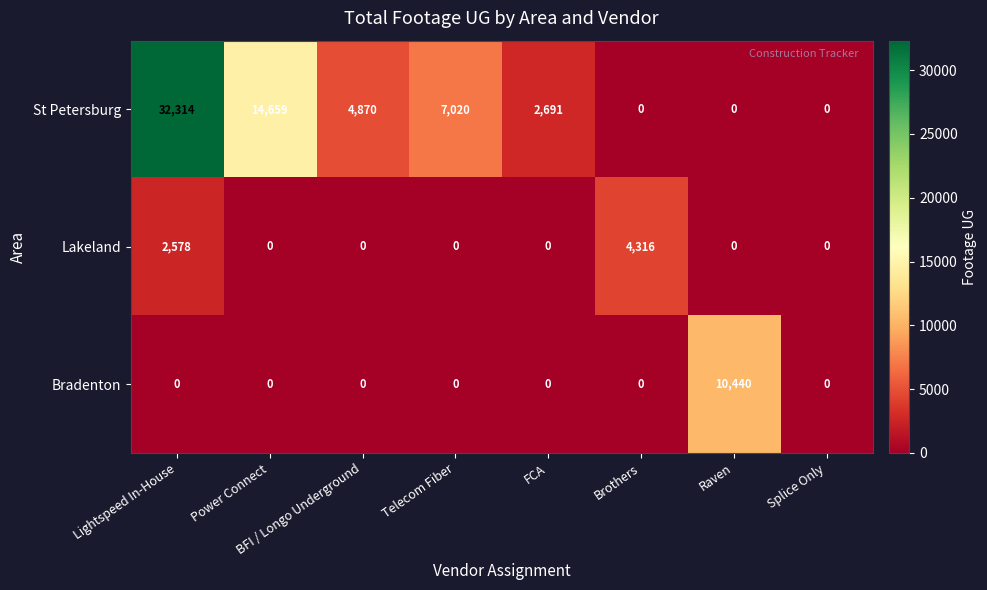

At which label is Lakeland closest to 2158?

Lightspeed In-House